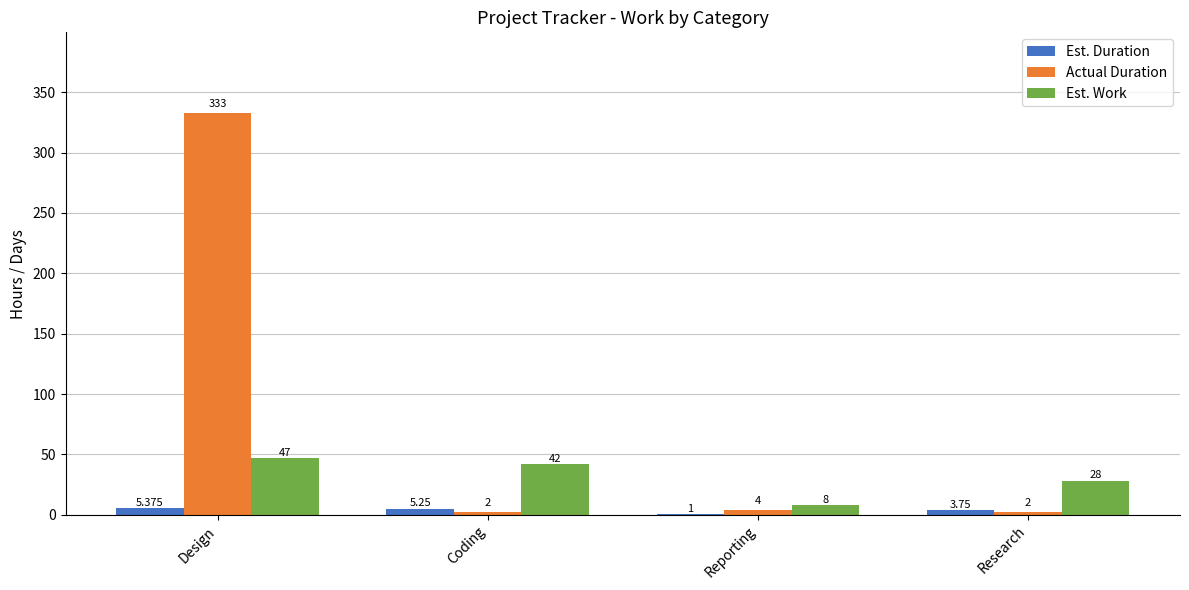

What is the total value across all series at Reporting?

13.0